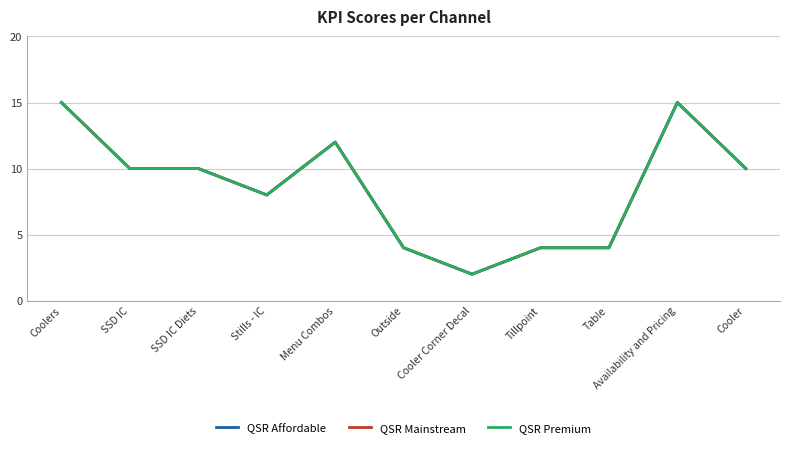

Which category has the lowest value across all series?

Cooler Corner Decal